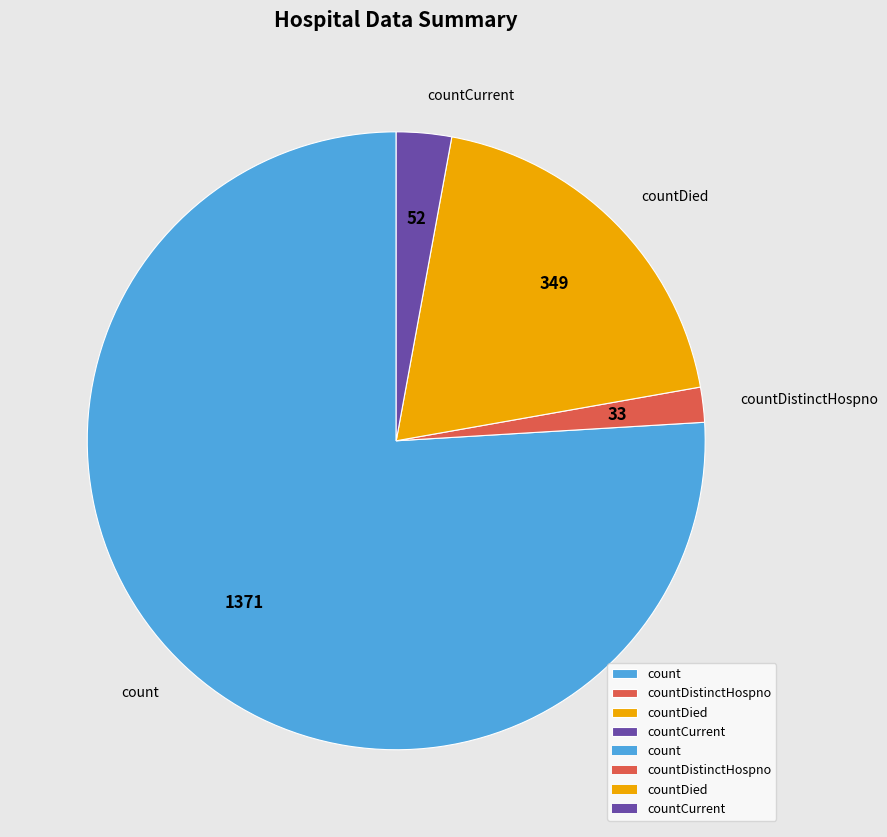

Which slice is the smallest?

countDistinctHospno